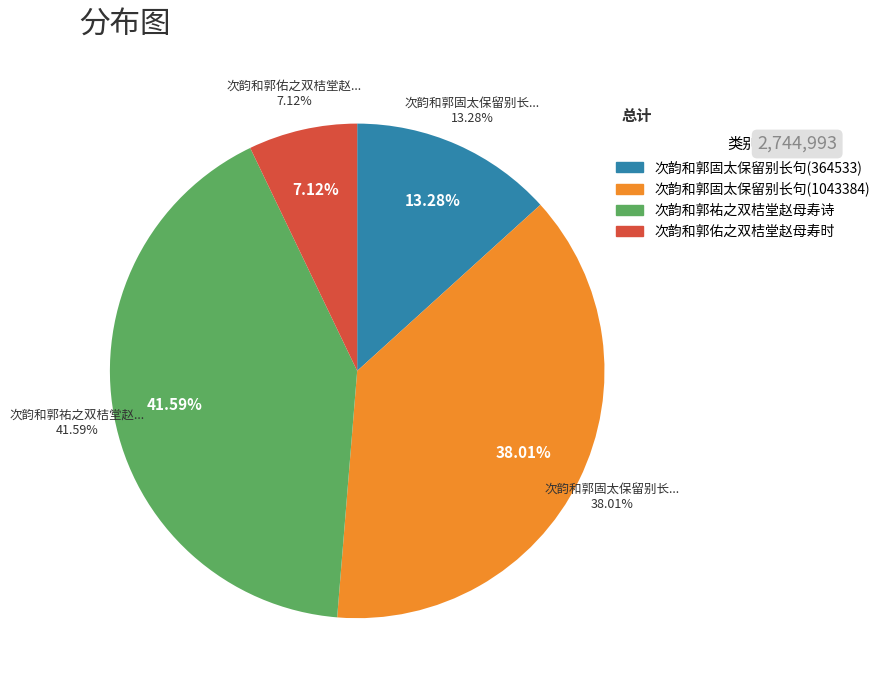

Is it true that 次韵和郭祐之双桔堂赵母寿诗 is 42% of the pie?

True